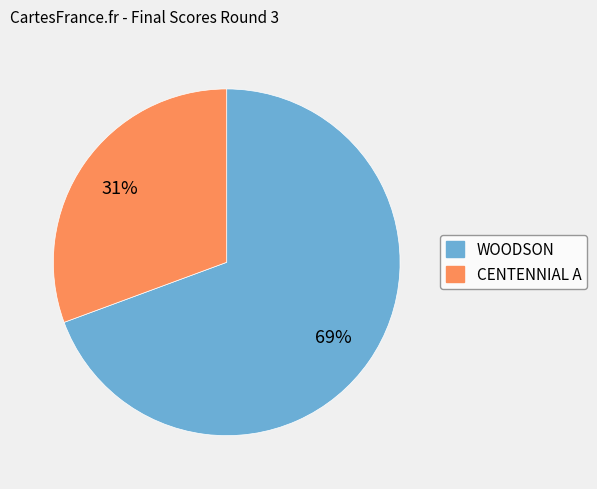

Is the sum of WOODSON and CENTENNIAL A greater than half?

Yes